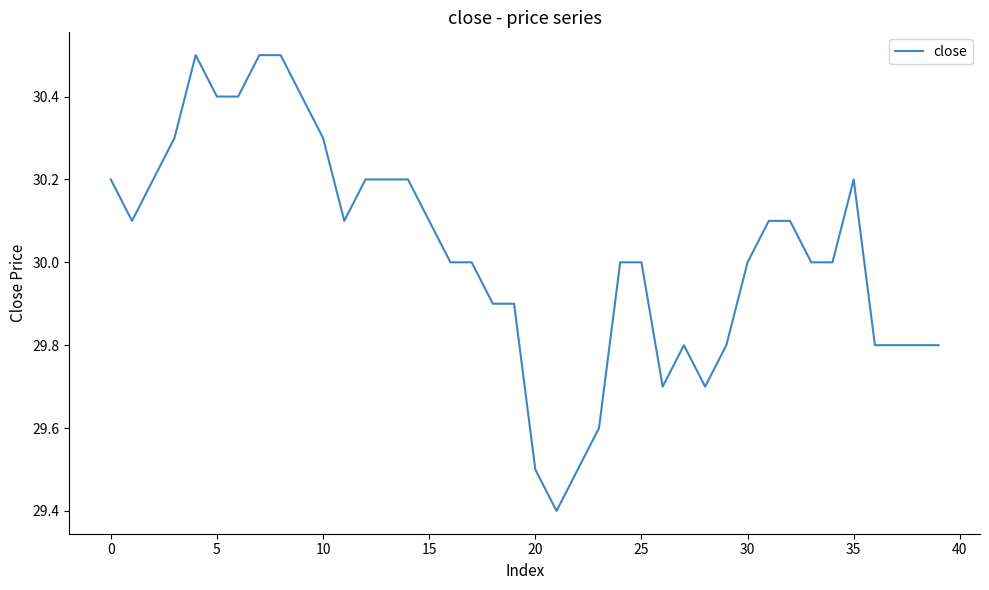

Reading left to right, extract all data points from this chart.

30.2	30.1	30.2	30.3	30.5	30.4	30.4	30.5	30.5	30.4	30.3	30.1	30.2	30.2	30.2	30.1	30.0	30.0	29.9	29.9	29.5	29.4	29.5	29.6	30.0	30.0	29.7	29.8	29.7	29.8	30.0	30.1	30.1	30.0	30.0	30.2	29.8	29.8	29.8	29.8